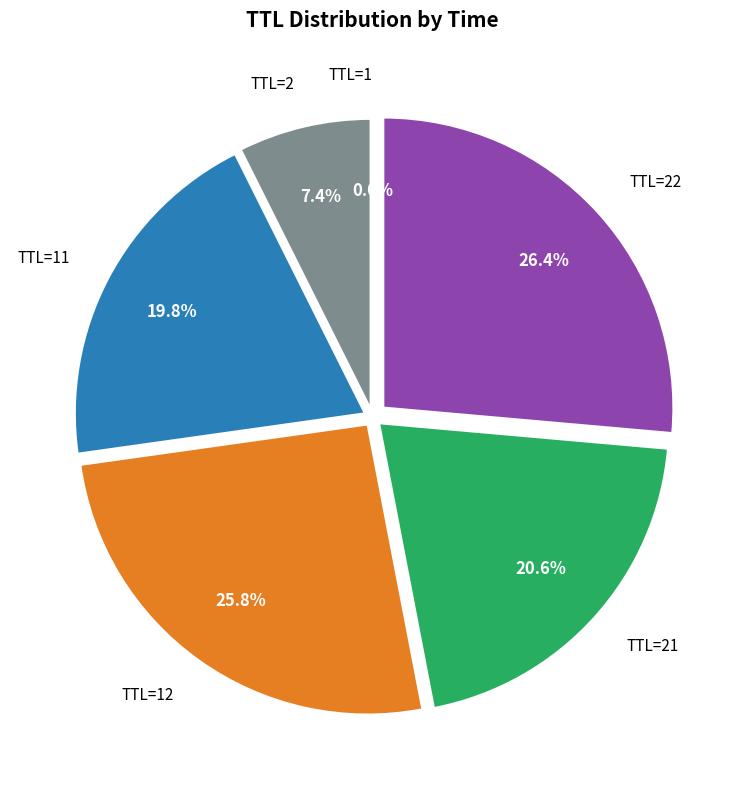

Which category has the biggest portion of the pie?

TTL=22